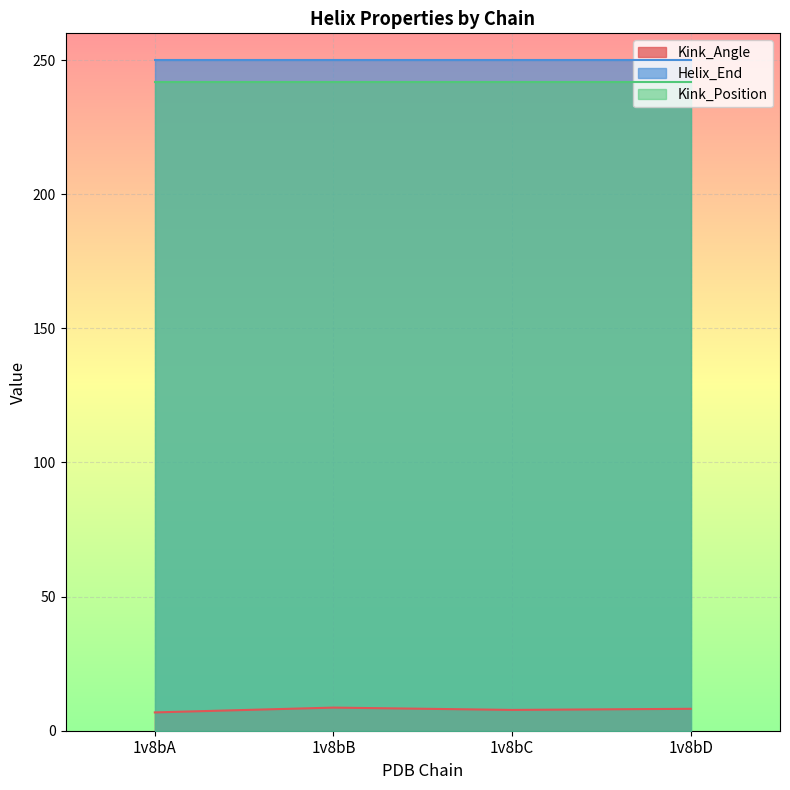

How many interior local valleys does the Kink_Angle series have?

1